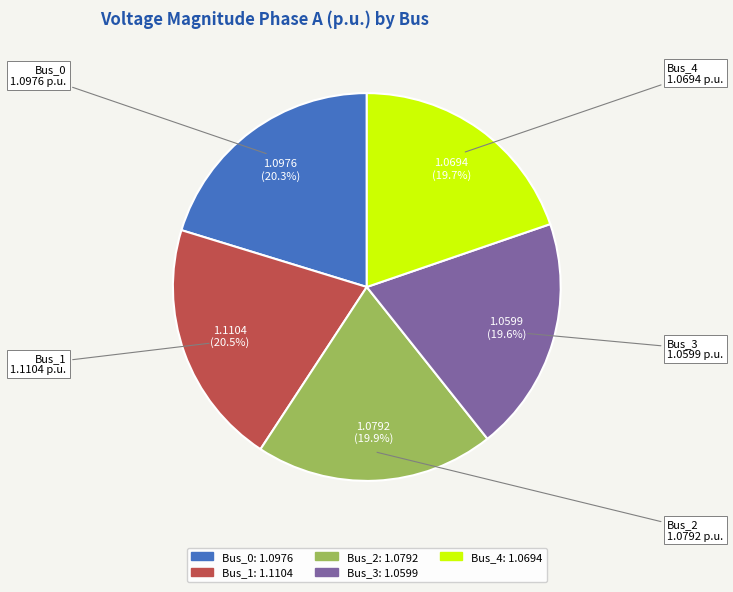

What is the total percentage of Bus_4 and Bus_3?

39.3%